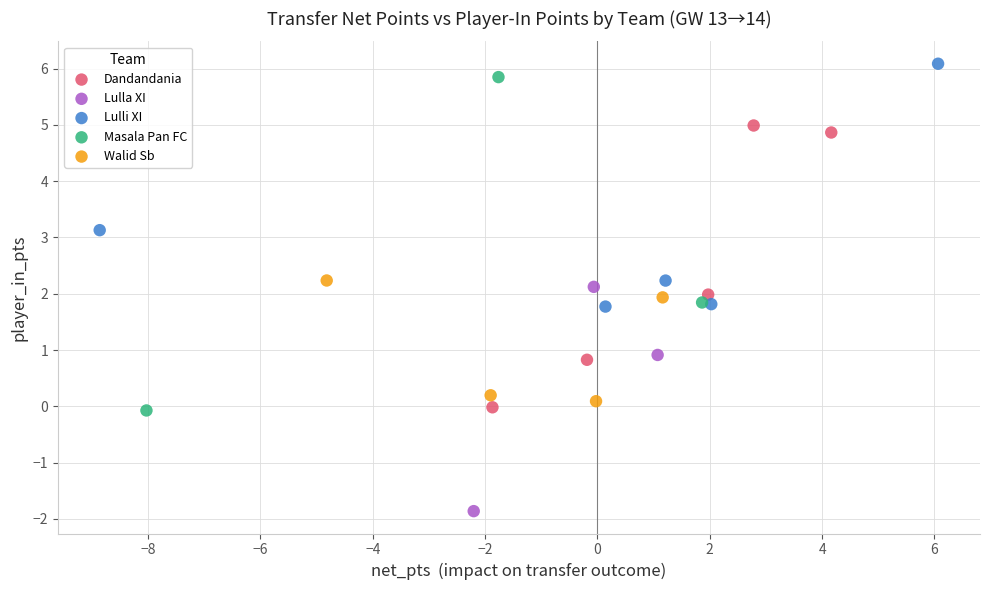

Which series has the largest Y range (max minus min)?

Masala Pan FC